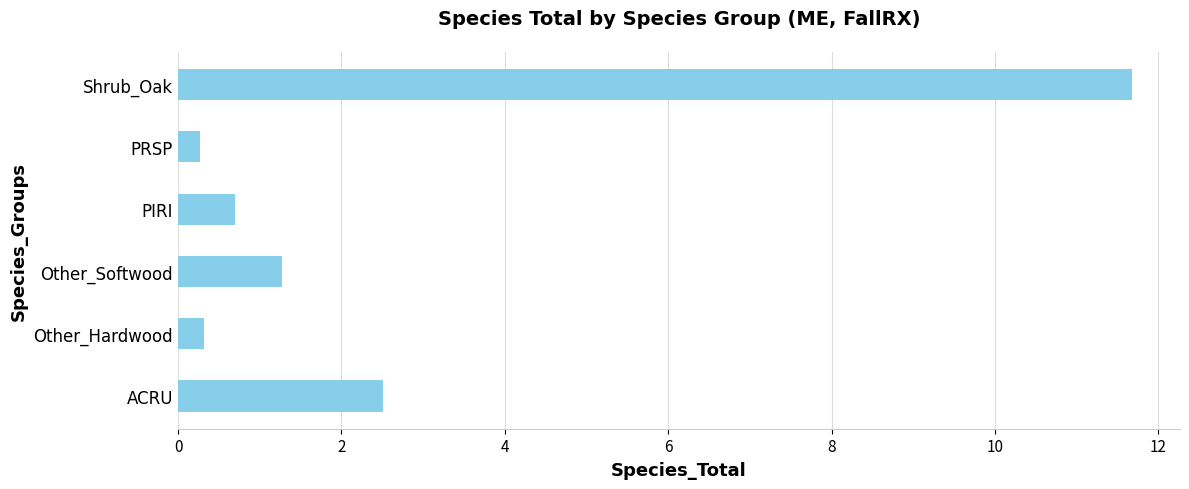

How many values are below 1?

3